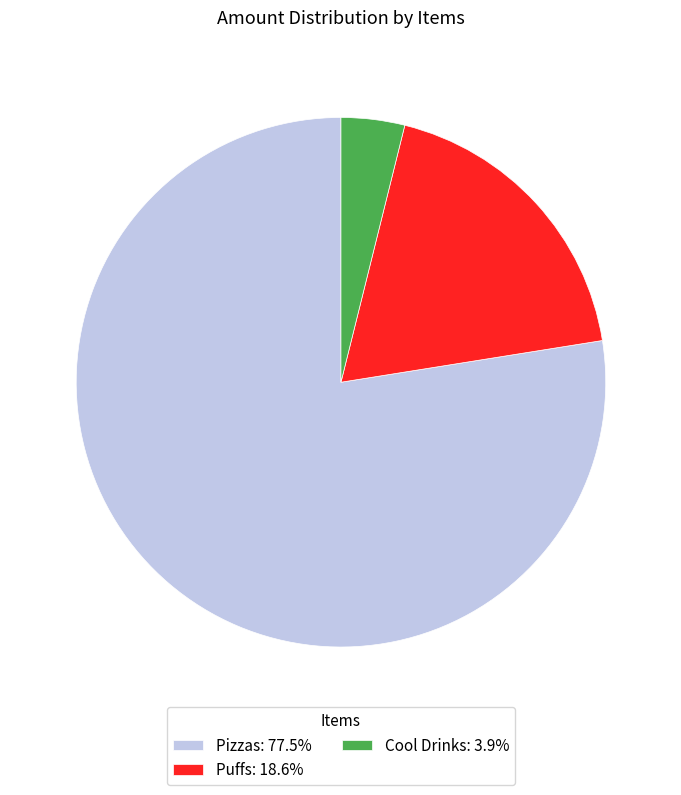

What is the ratio of the value at Puffs: 18.6% to the value at Cool Drinks: 3.9%?

4.8